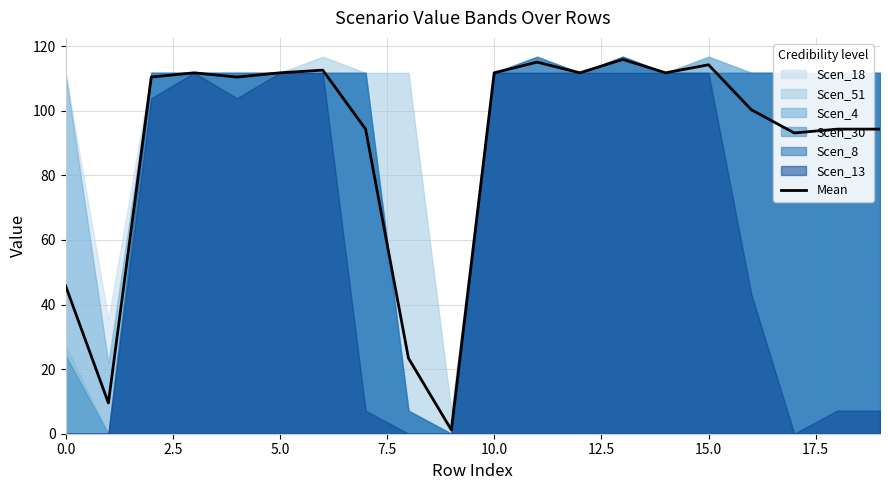

How many points are lower than both their immediate neighbors (excluding endpoints)?

6